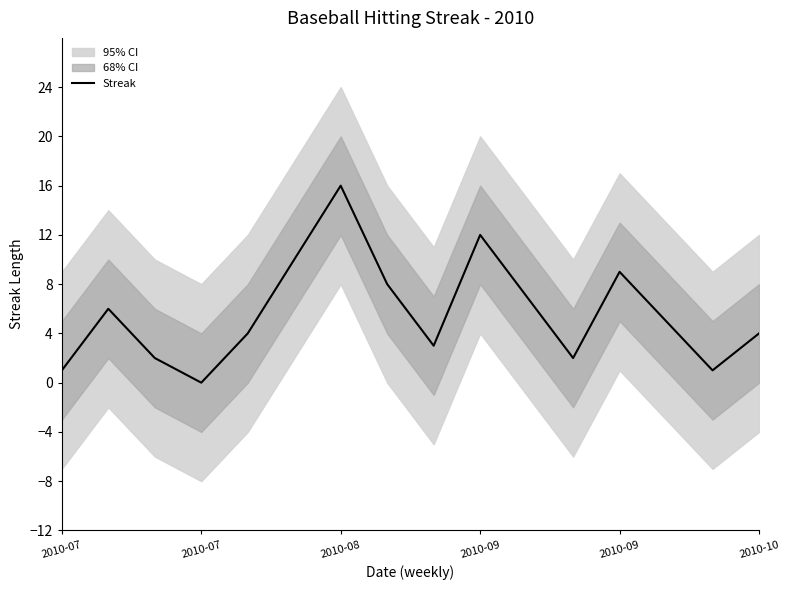

What is the ratio of the value at 9 to the value at 2010-08?

6.0